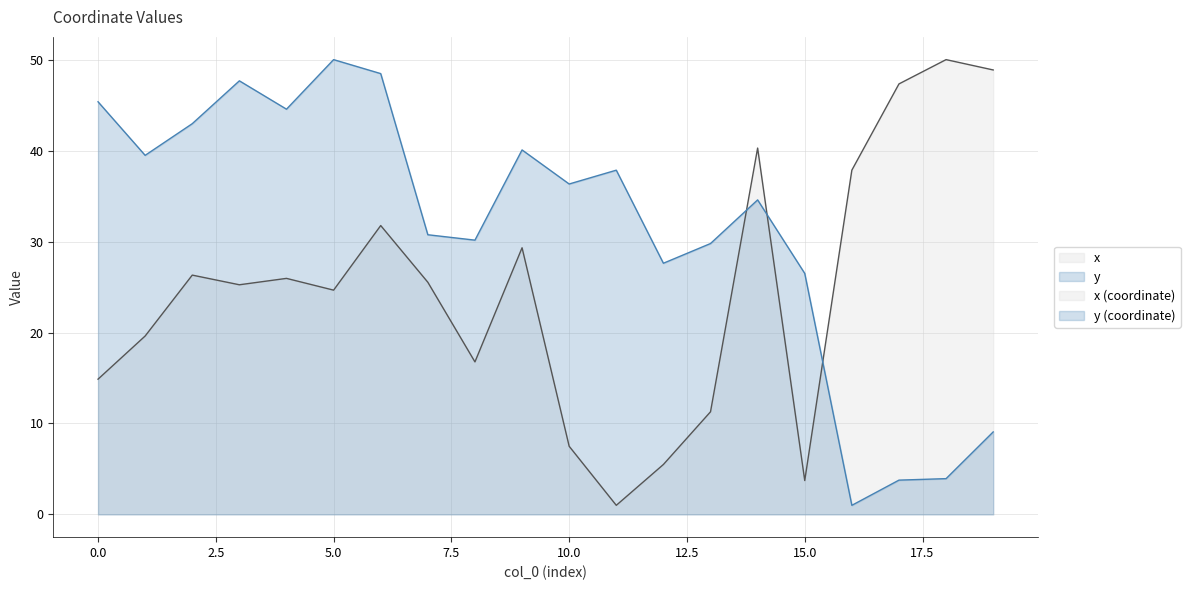

Reading left to right, what are all the values shown in this chart?

x: 0=14.9	1=19.6	2=26.3	3=25.2	4=26.0	5=24.7	6=31.8	7=25.5	8=16.8	9=29.3	10=7.5	11=1.0	12=5.5	13=11.3	14=40.3	15=3.7	16=37.8	17=47.3	18=50.0	19=48.9
y: 0=45.4	1=39.5	2=43.0	3=47.7	4=44.6	5=50.0	6=48.5	7=30.7	8=30.2	9=40.1	10=36.3	11=37.8	12=27.6	13=29.8	14=34.6	15=26.5	16=1.0	17=3.8	18=3.9	19=9.1